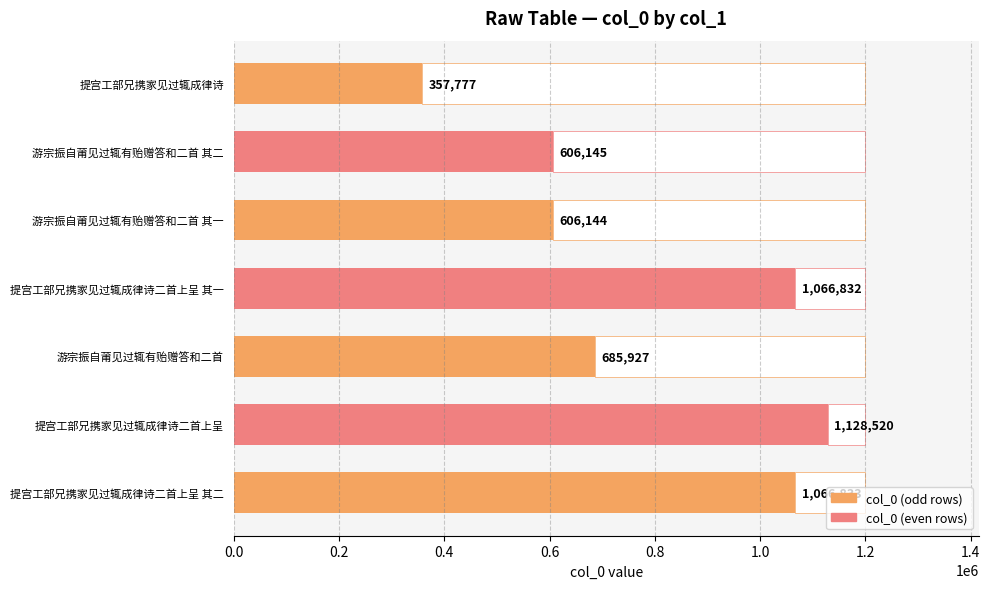

Count the number of categories in the chart.

7